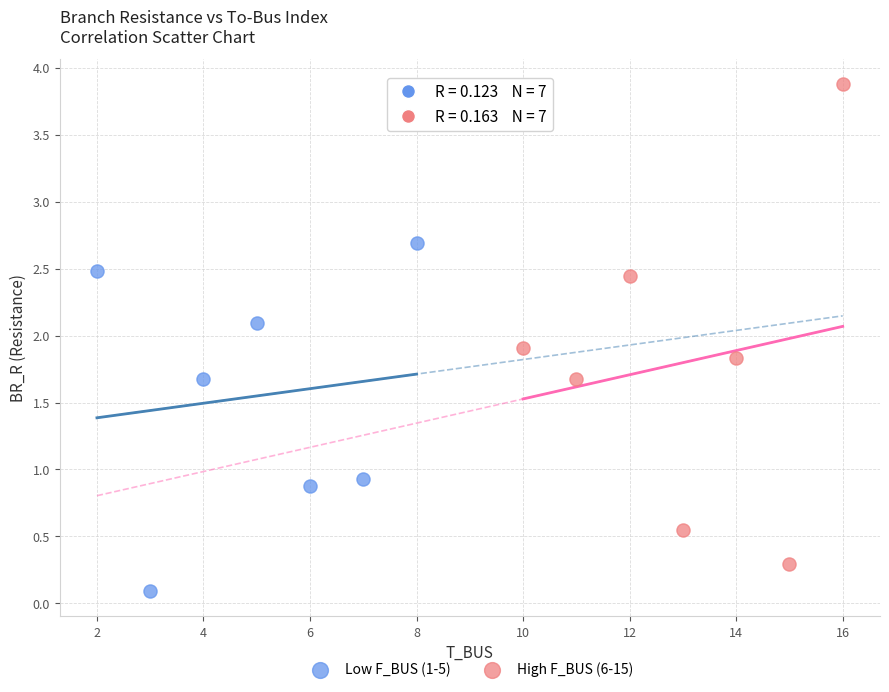

Which series has the widest spread of Y values?

High F_BUS (6-15)